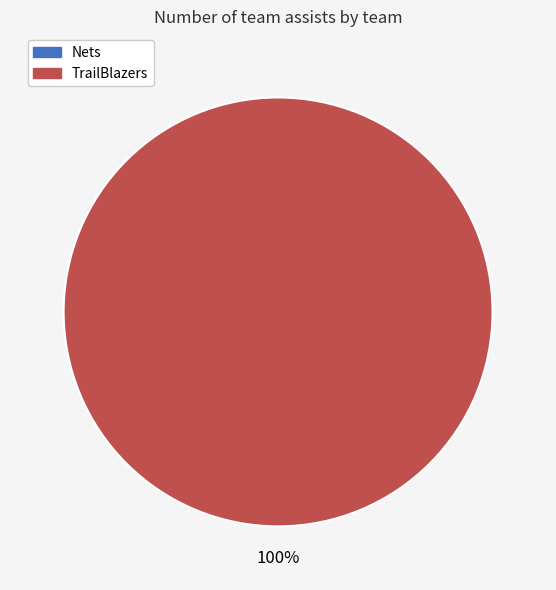

Is the sum of Nets and TrailBlazers greater than half?

Yes